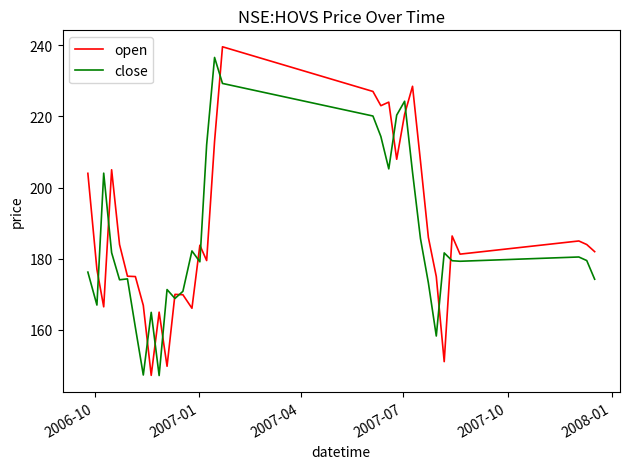

What is the minimum value shown in the chart?

147.2